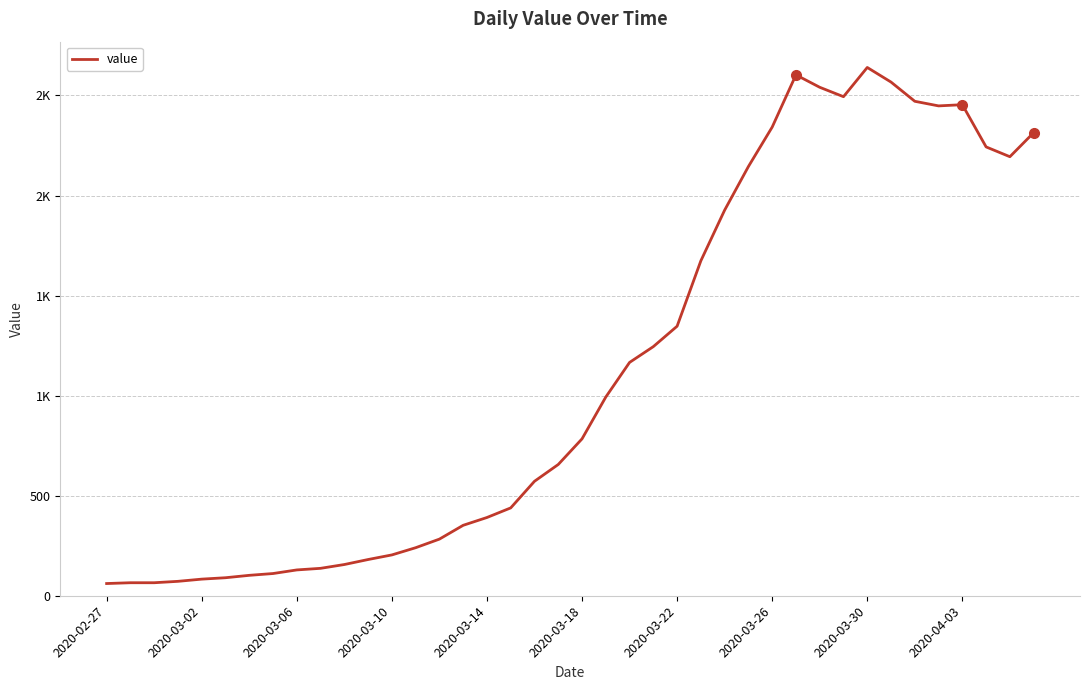

Is this an area chart (filled region under the line)?

No